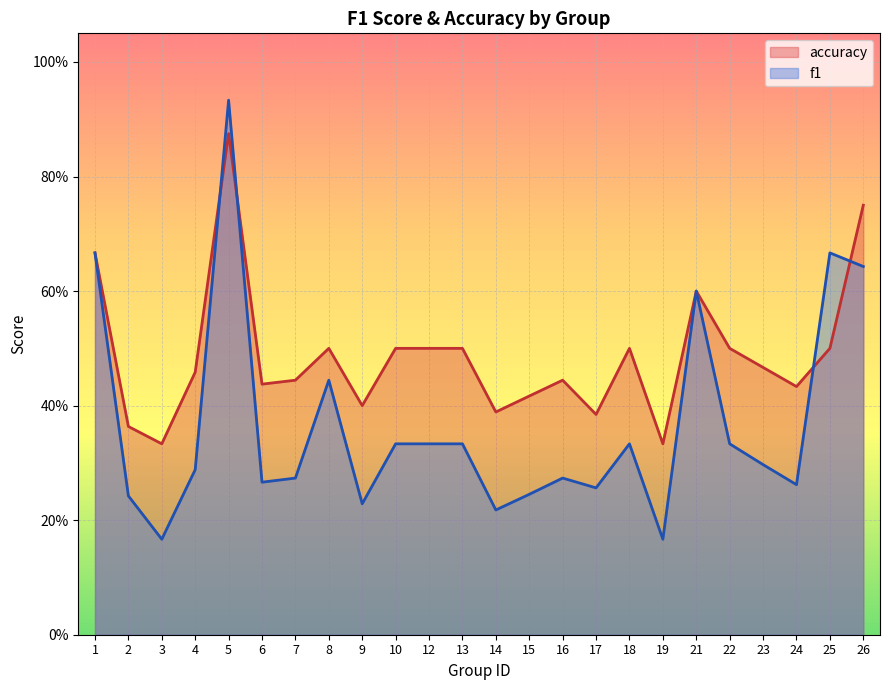

What is the value of the f1 point at the 6th from the left?

0.3